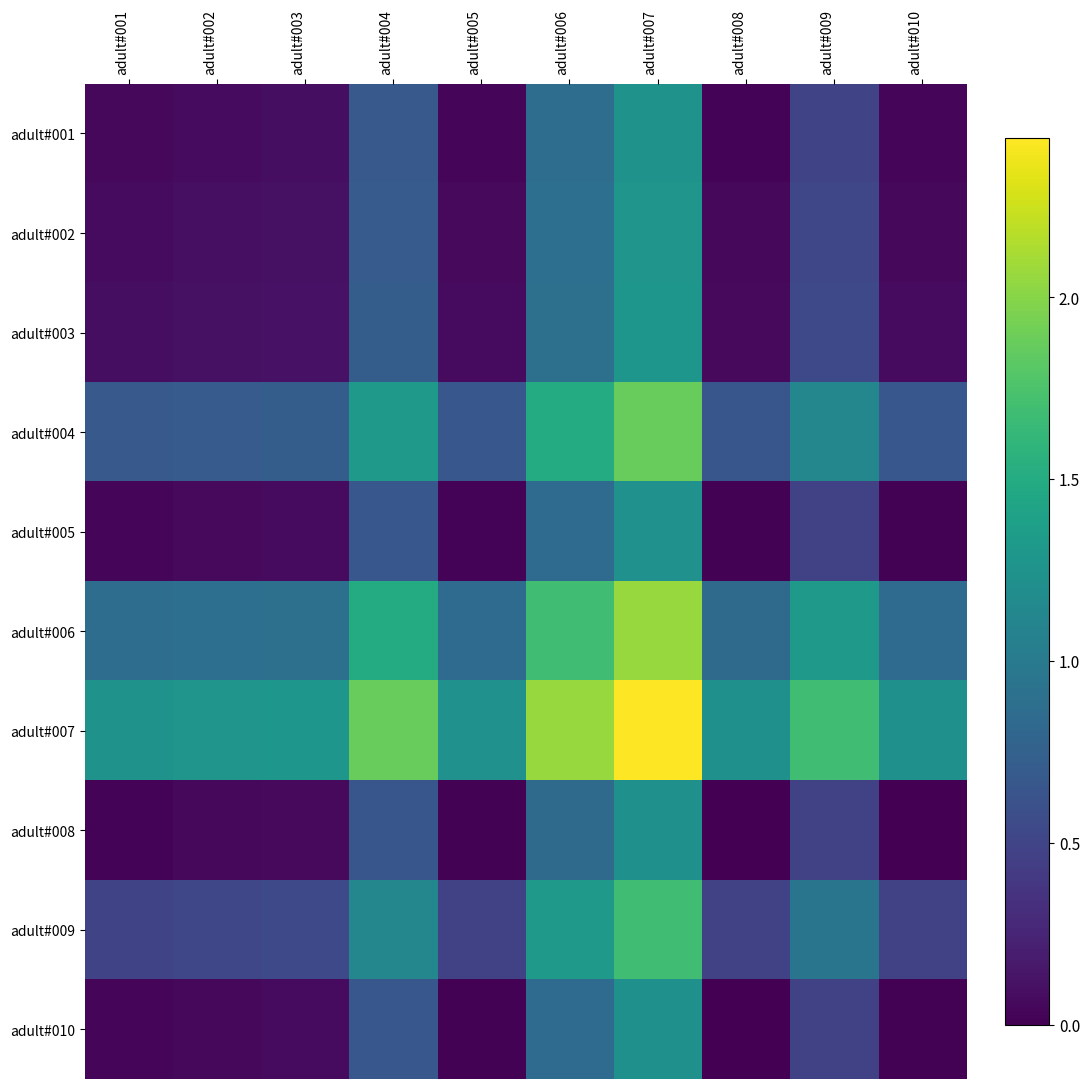

At which category is the sum across all series the highest?

adult#007